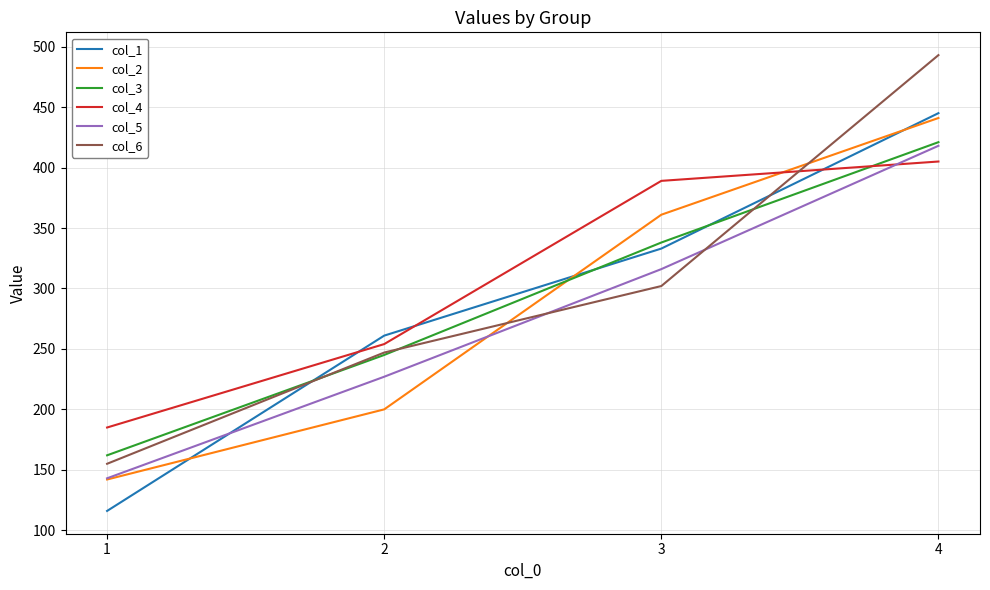

True or false: col_1 and col_4 intersect in this chart.

True